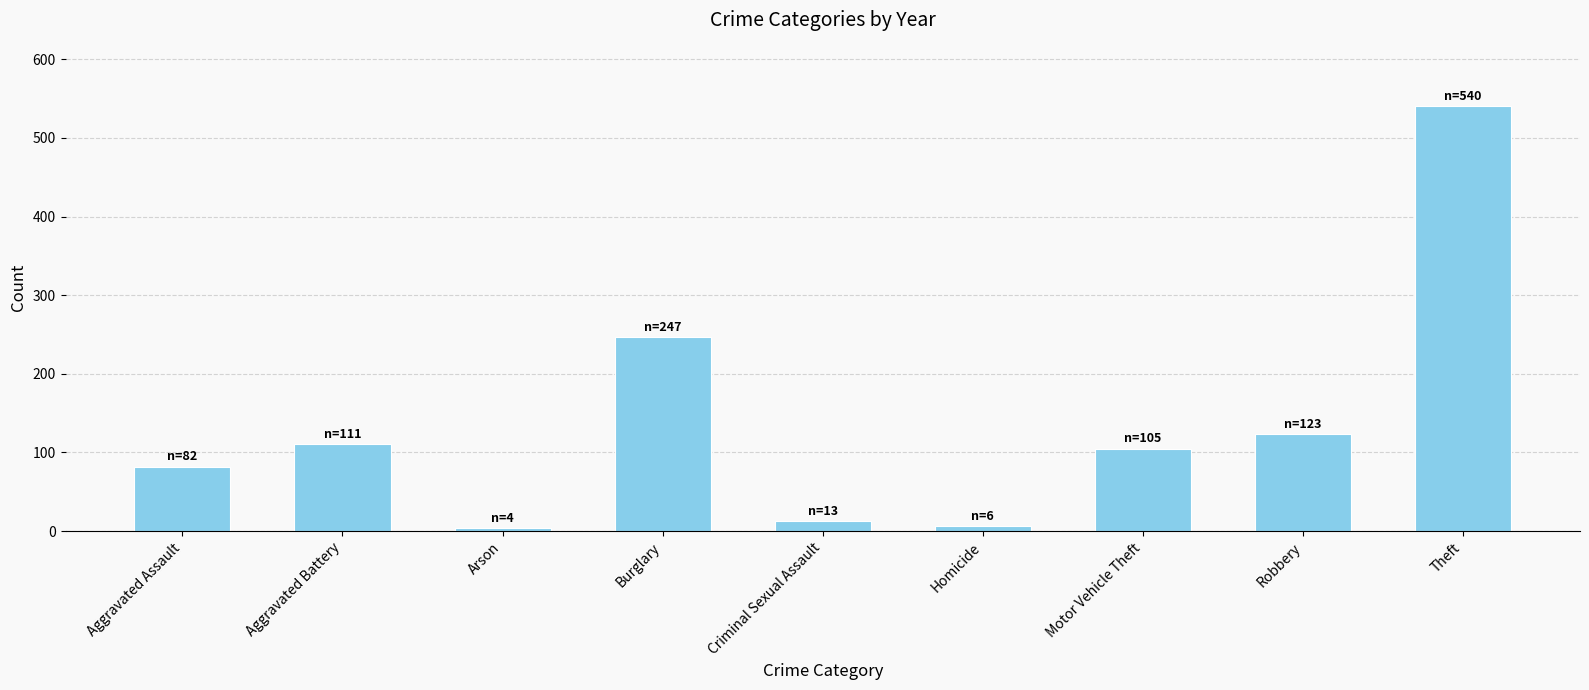

What is the change in value from Aggravated Assault to Criminal Sexual Assault?

-69